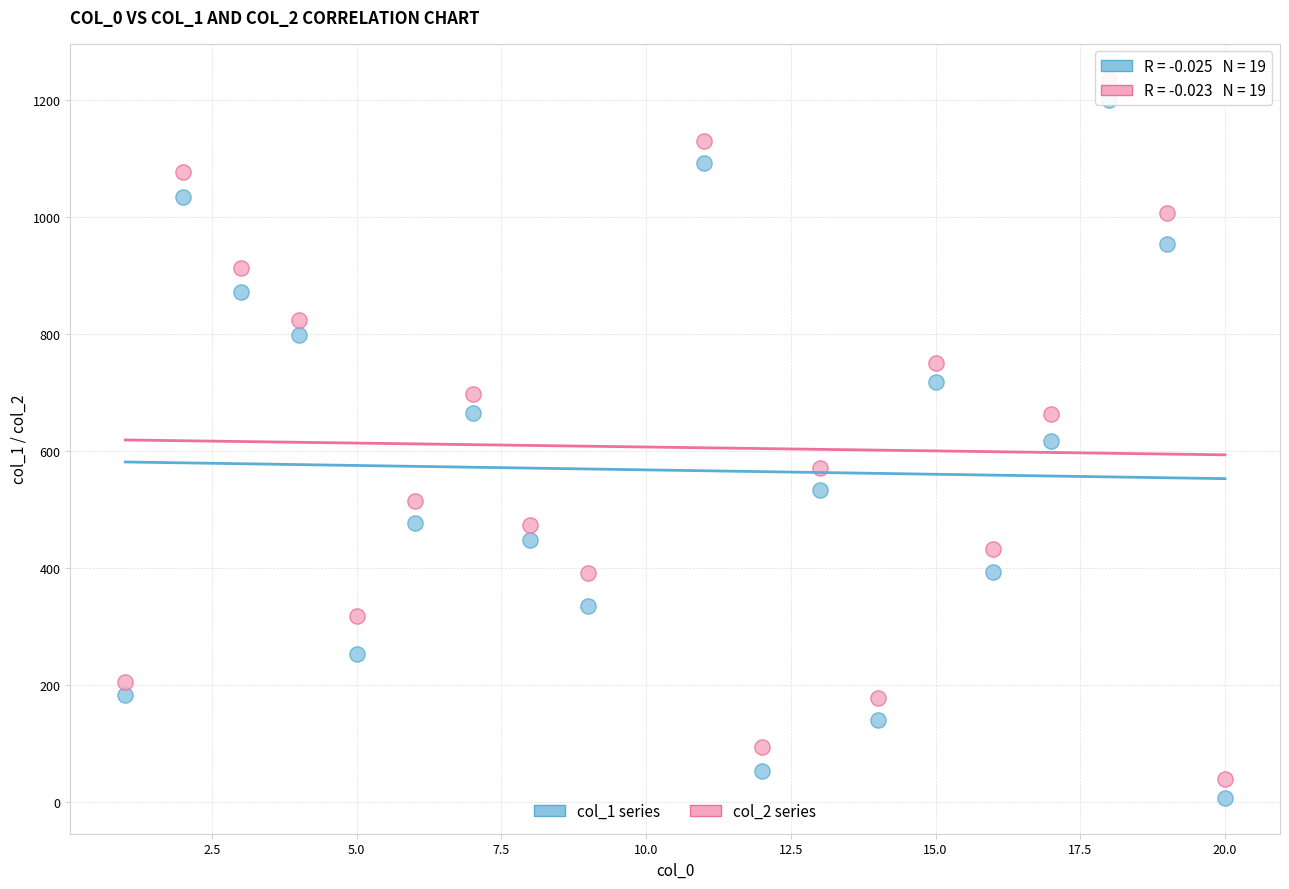

Across all data points, what is the range of X values (max minus min)?

19